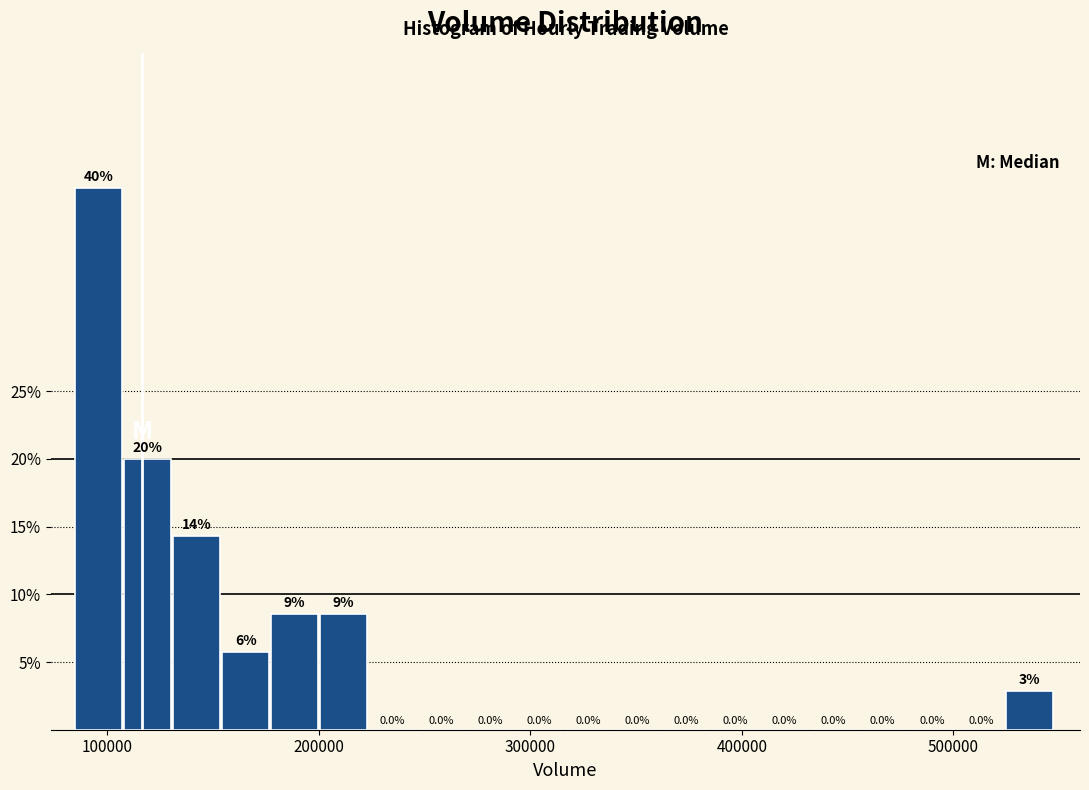

Read against the x-axis, roughly where is the centre of the tallest bar?

100000